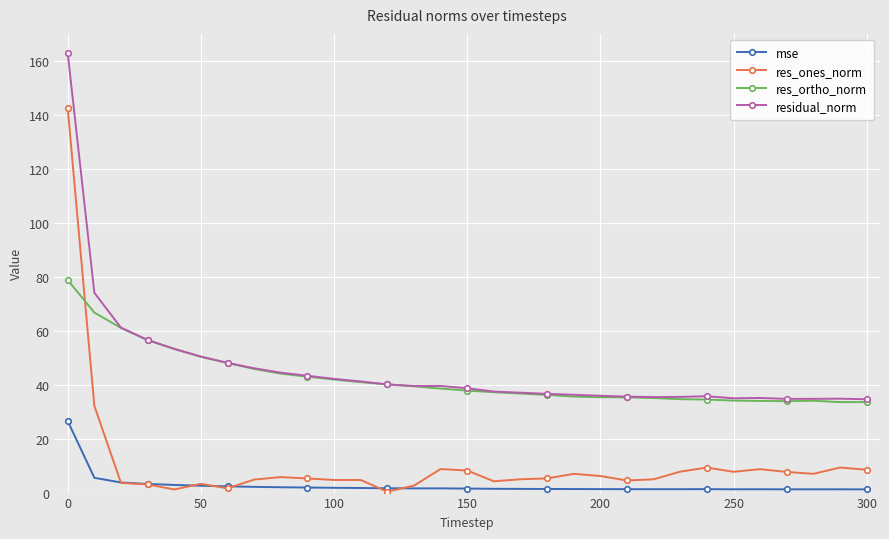

What are all the series names shown in the legend?

mse, res_ones_norm, res_ortho_norm, residual_norm